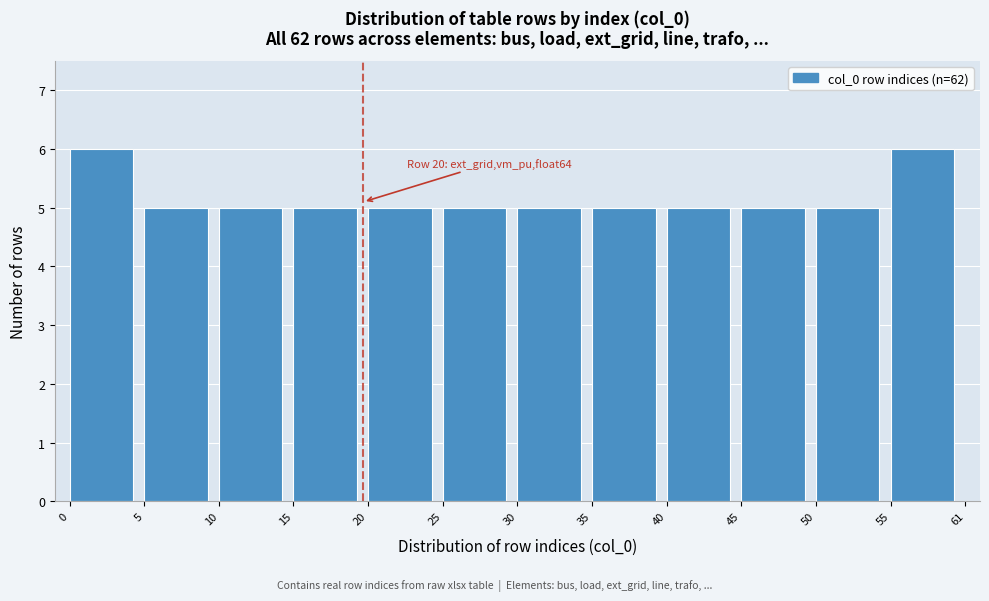

Reading left to right, transcribe all the data shown in this chart.

6	5	5	5	5	5	5	5	5	5	5	6